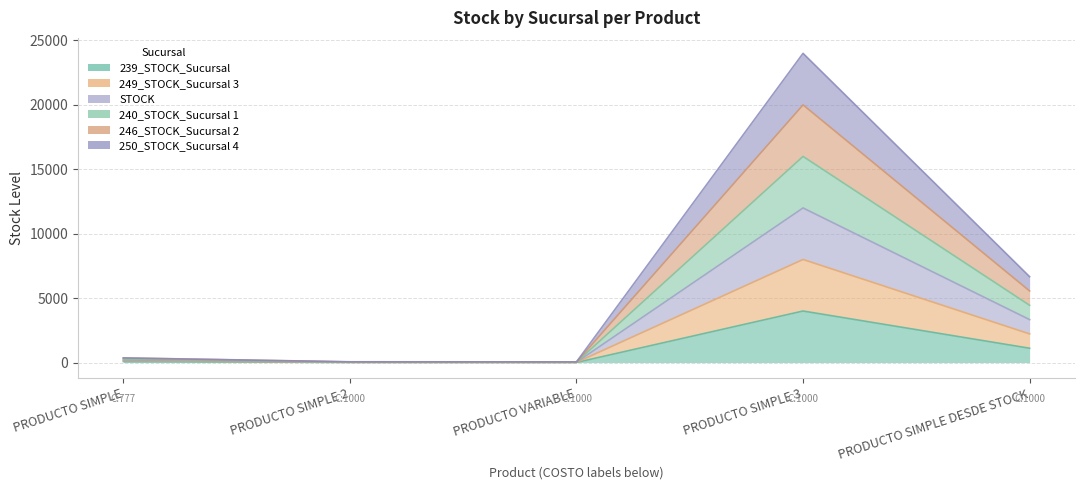

What is the label of the 5th point from the right?

PRODUCTO SIMPLE